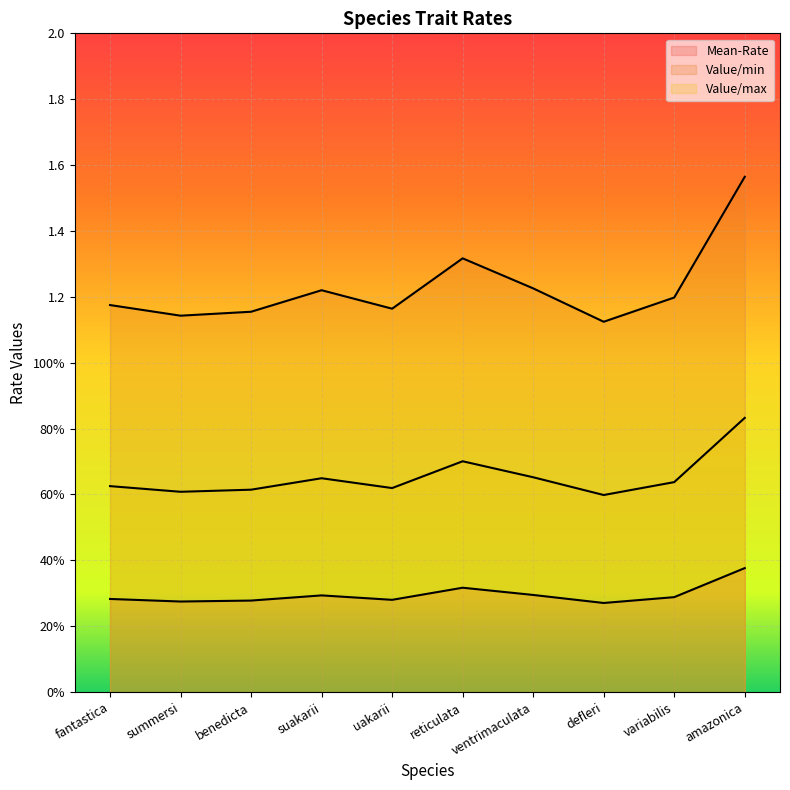

True or false: Value/min has a value of 0.1 at defleri.

False